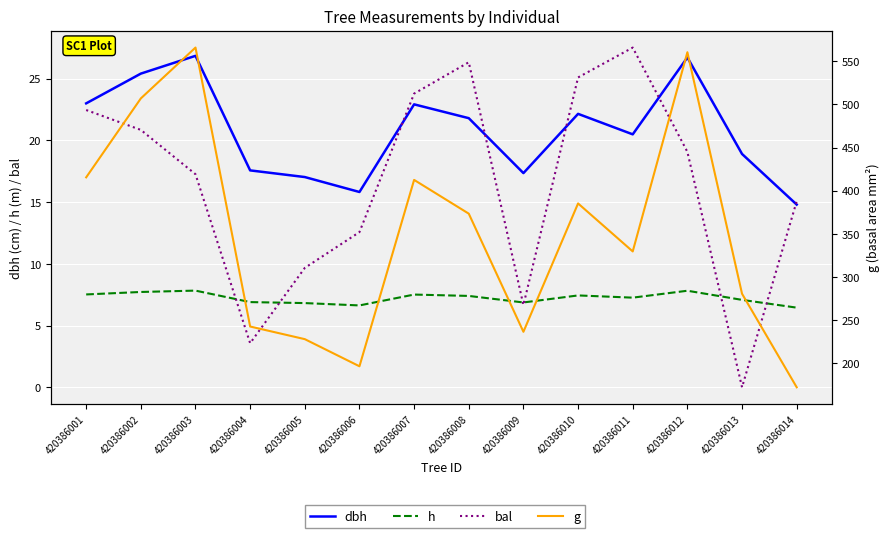

Which label corresponds to the smallest value in the chart?

420386013